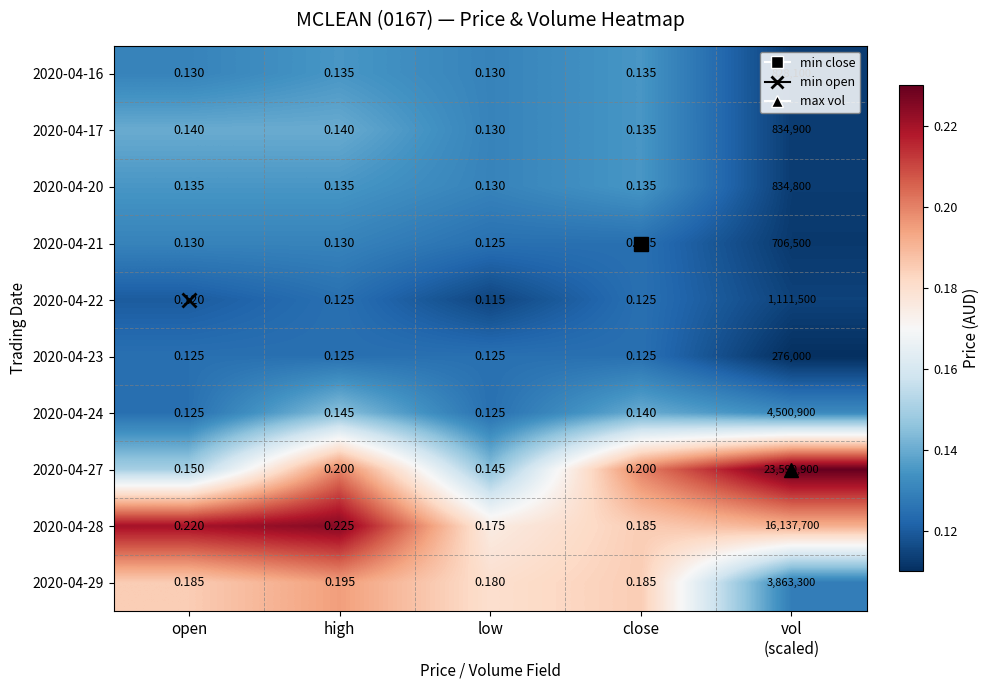

How many distinct data groups are displayed?

10